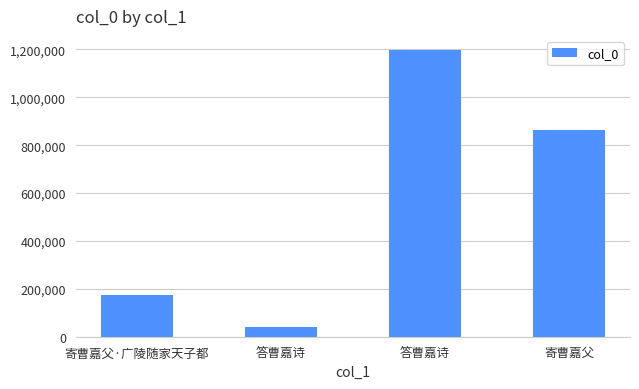

How many series are shown in this chart?

1